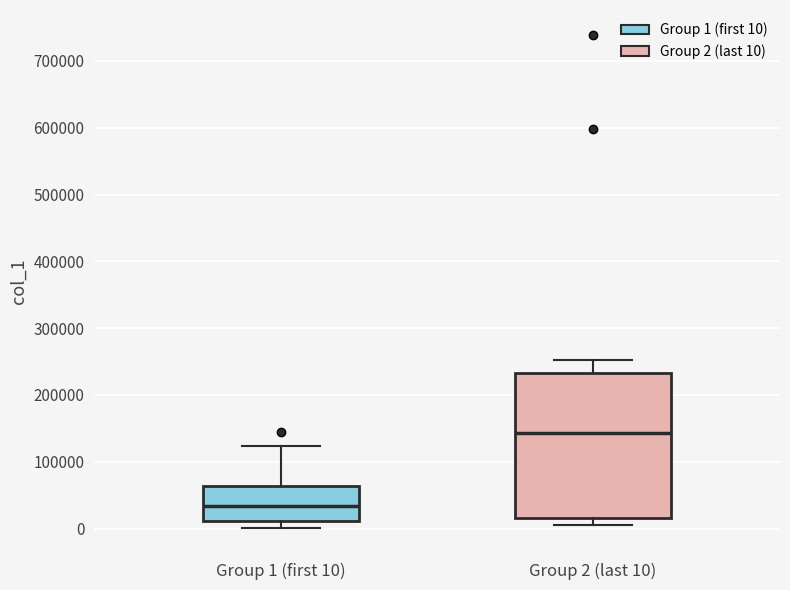

Which box is the tallest, from its lower edge to its upper edge?

Group 2 (last 10)